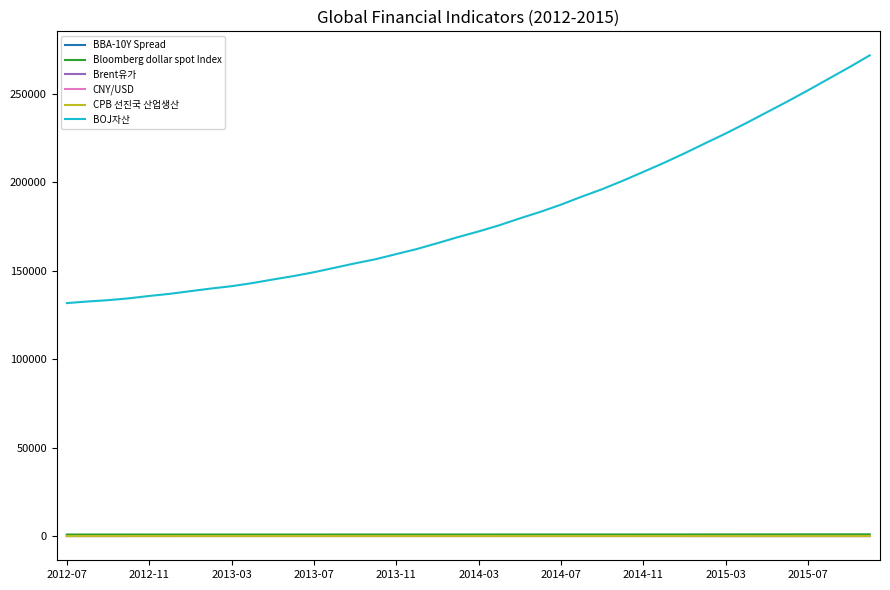

Which series has the largest total across all categories?

BOJ자산